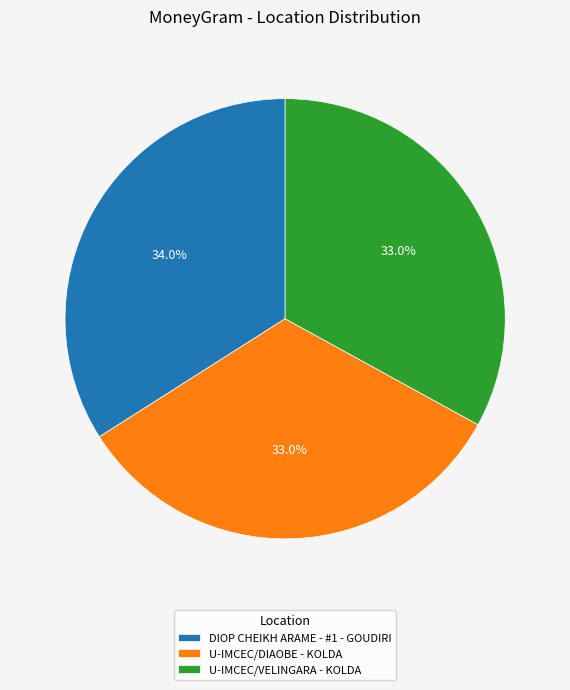

To the nearest percent, what portion does U-IMCEC/DIAOBE - KOLDA represent?

33%